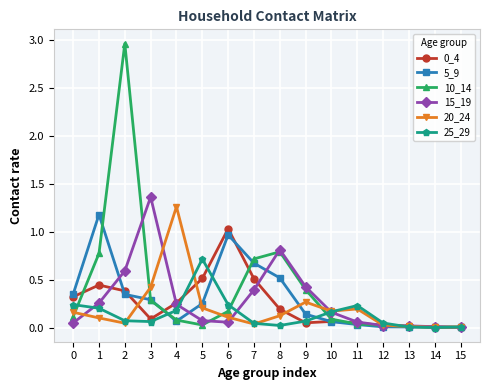

Count the number of categories in the chart.

16